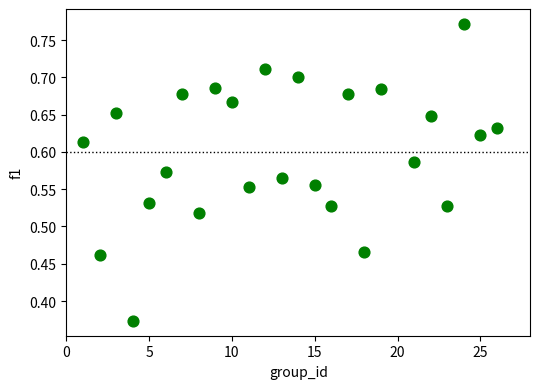

What is the range of X values (max minus min)?

25.0